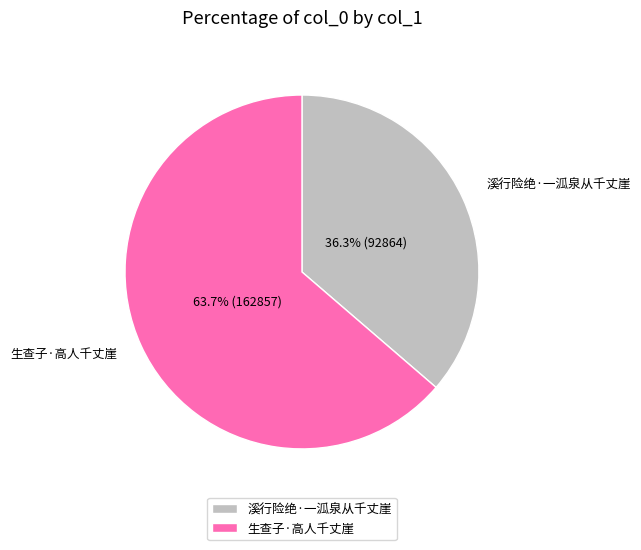

Which slice is the smallest?

溪行险绝·一泒泉从千丈崖